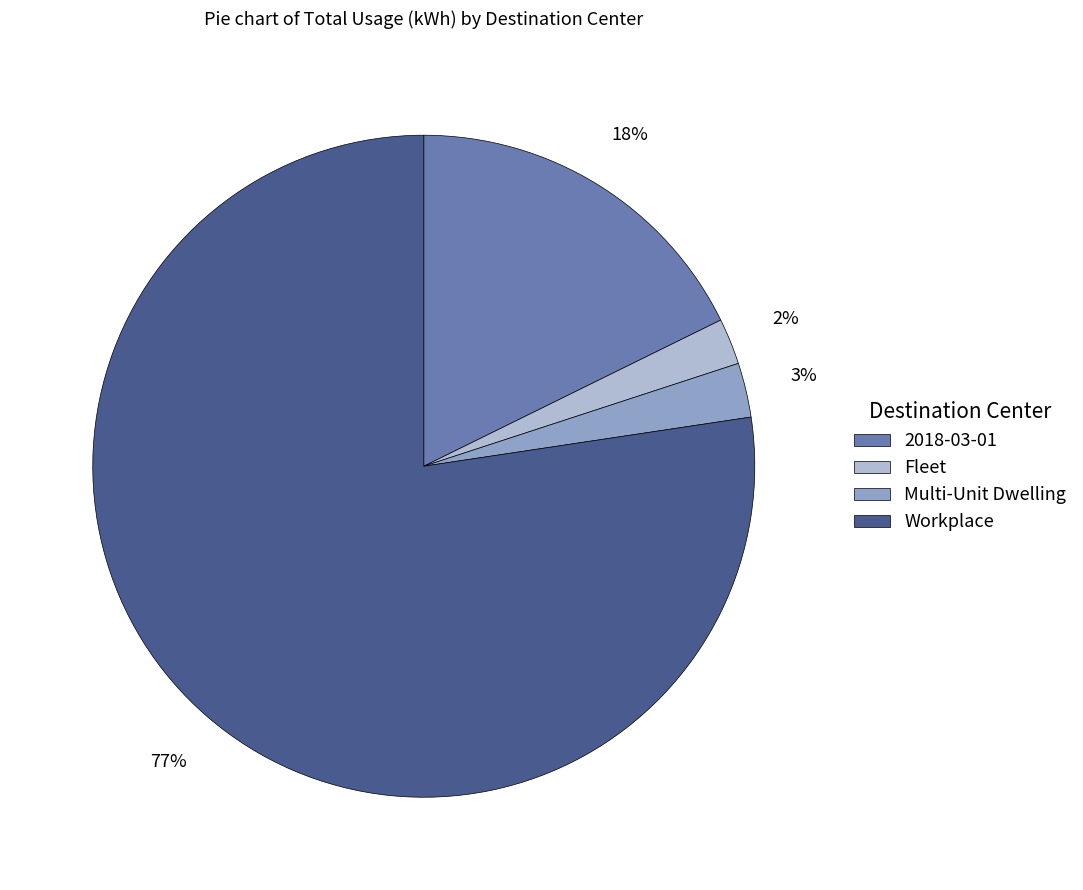

Is it true that Multi-Unit Dwelling is 3% of the pie?

True